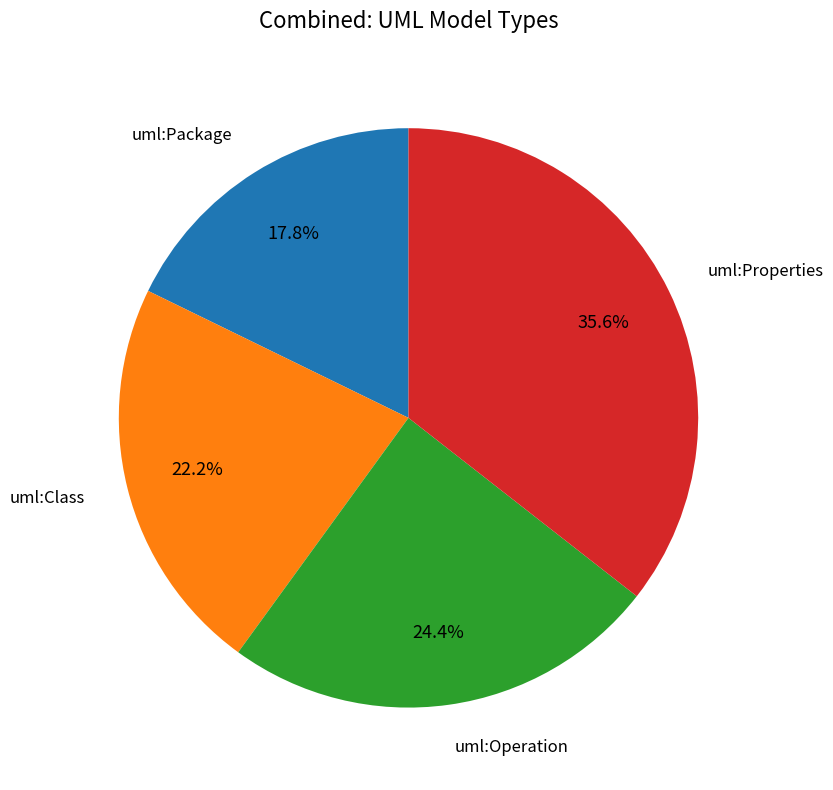

Is there a majority slice in this chart?

No